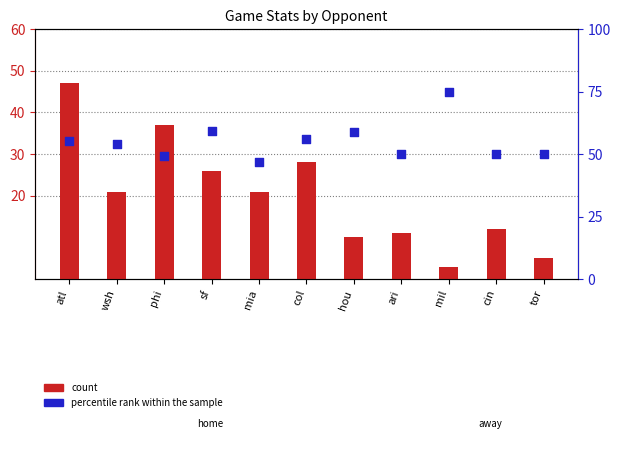

What is the total value across all series at phi?

86.3